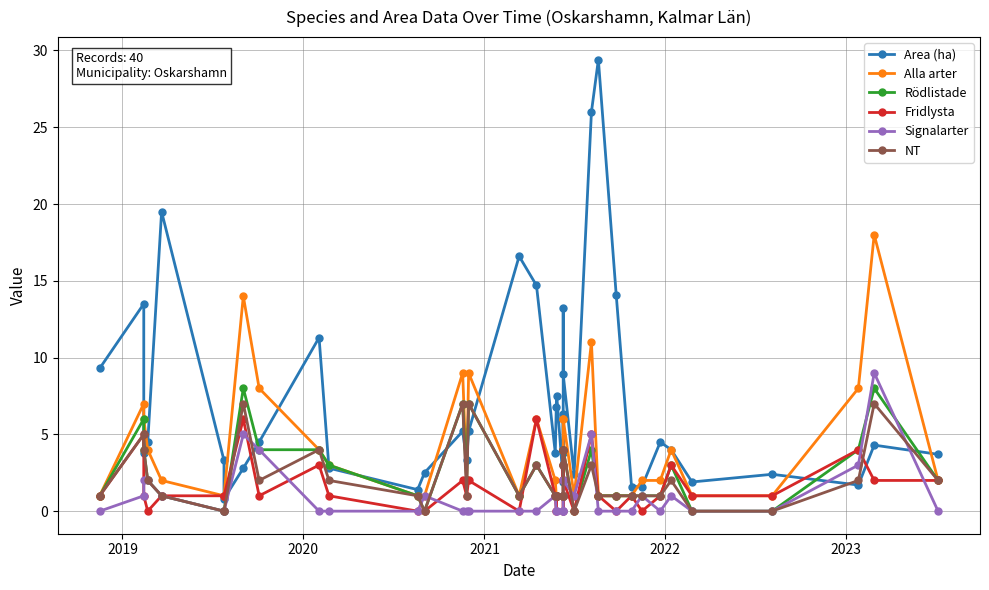

What is the minimum value for Alla arter?

1.0